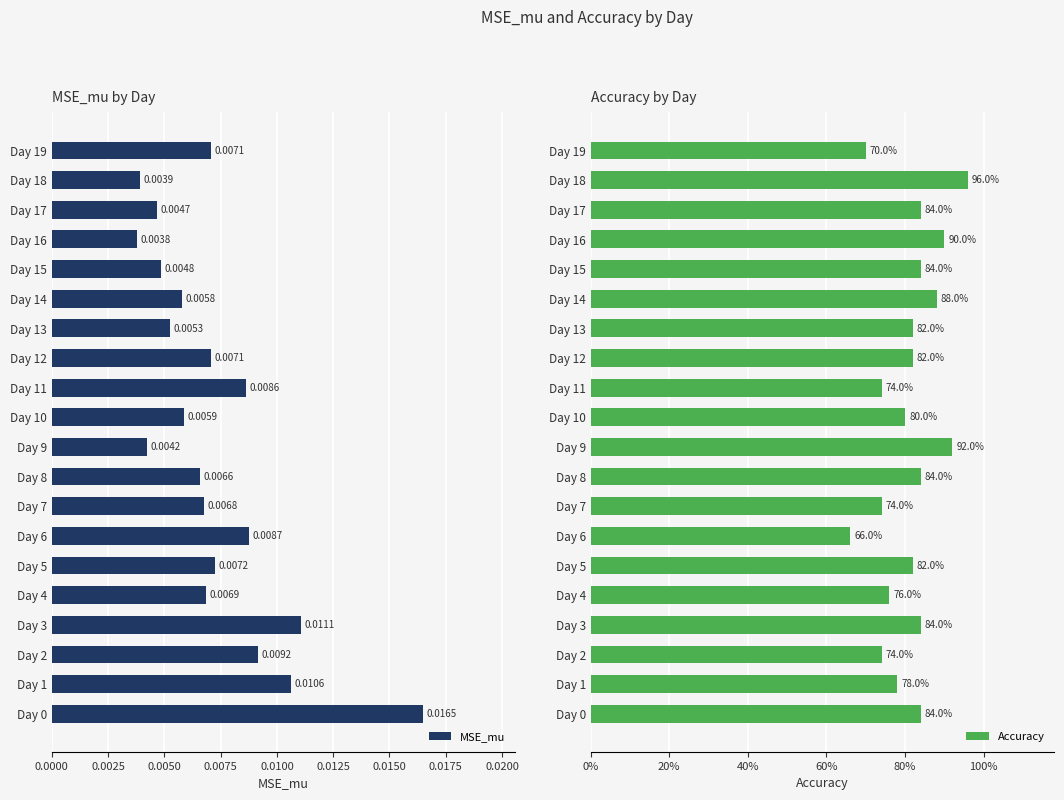

What is the total value across all series at Day 13?

0.8